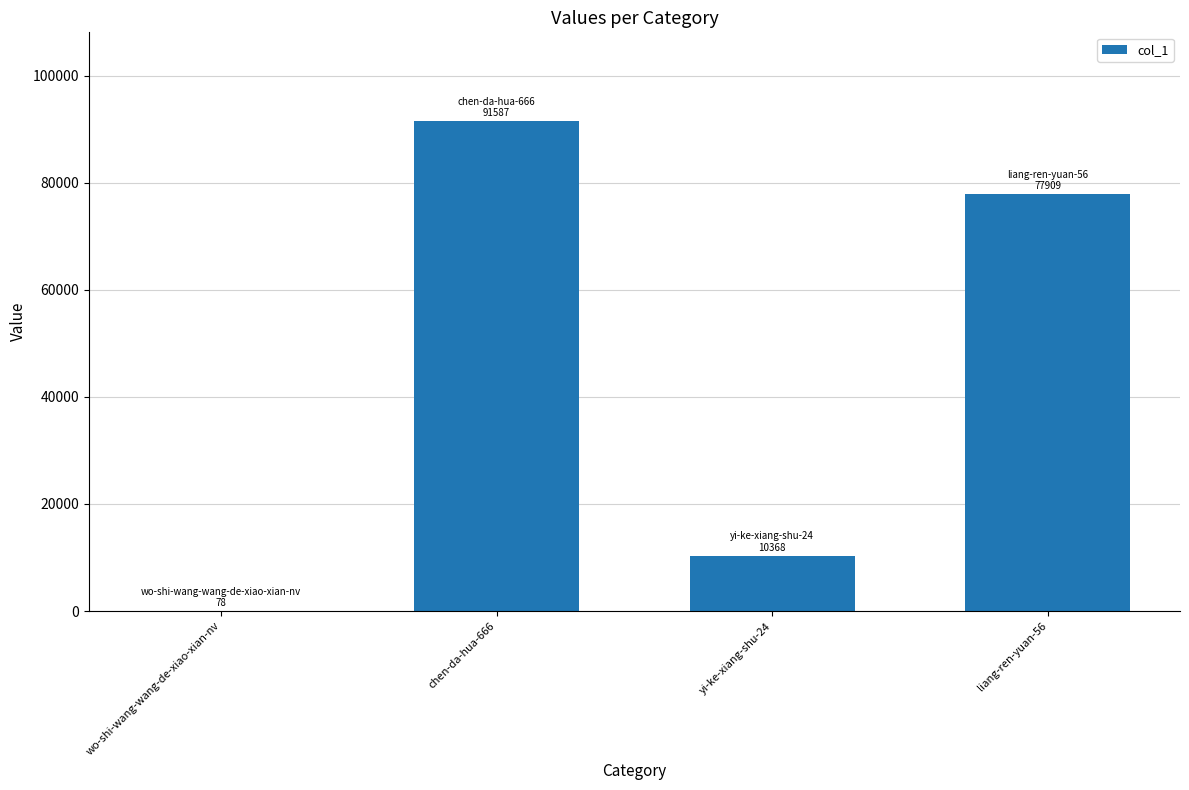

Where is the data nearest to the value 45832?

liang-ren-yuan-56